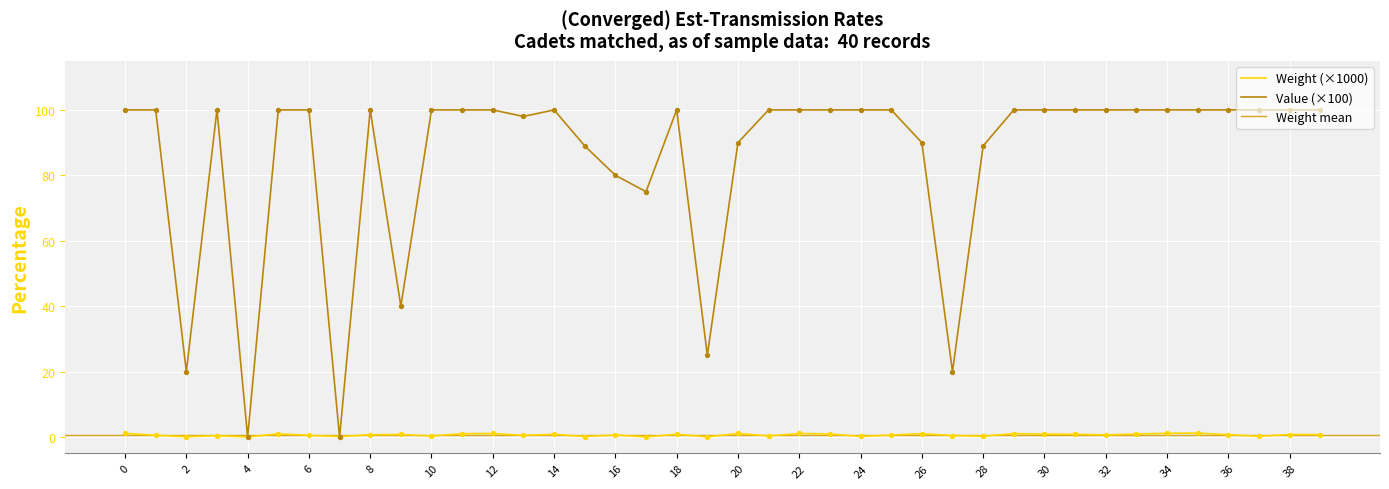

Which series reaches the minimum Y coordinate?

Weight